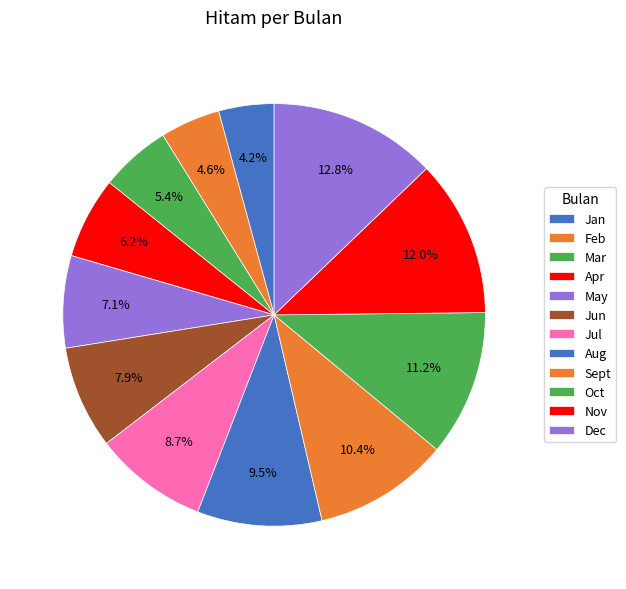

To the nearest percent, what is the difference between the Sept and Dec slice percentages?

2%